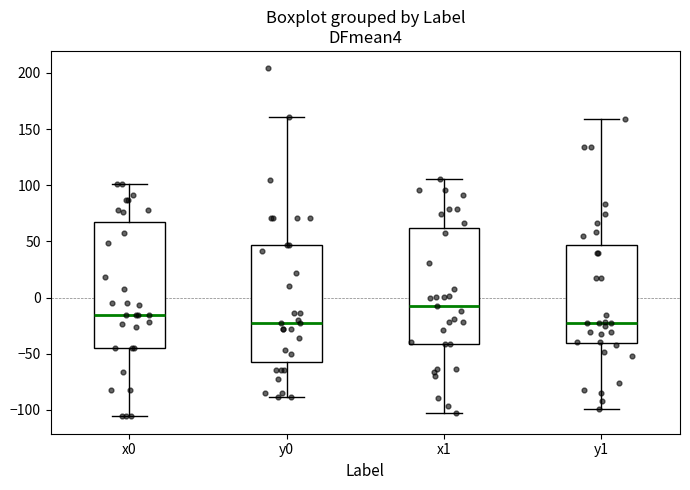

Which box's median line is the highest?

x1